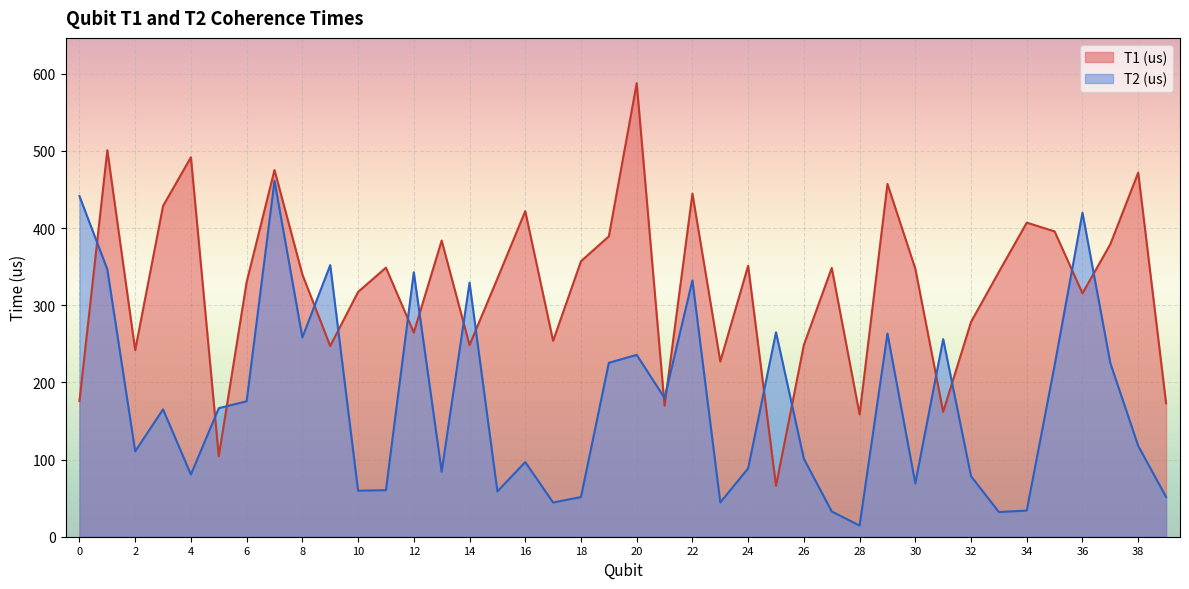

The T1 (us) series shows 587.8 at 20. True or false?

True